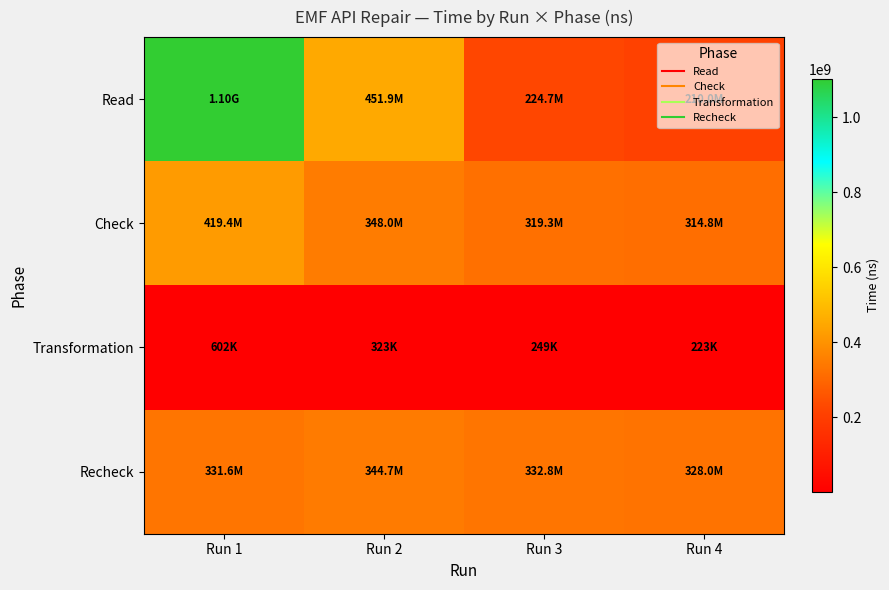

Reading left to right, list all the values displayed in this chart.

Read: Run 1=1102062018	Run 2=451893126	Run 3=224700934	Run 4=209970998
Check: Run 1=419390200	Run 2=348000189	Run 3=319250483	Run 4=314776286
Transformation: Run 1=602112	Run 2=323255	Run 3=249046	Run 4=223217
Recheck: Run 1=331647572	Run 2=344712887	Run 3=332773385	Run 4=327959835